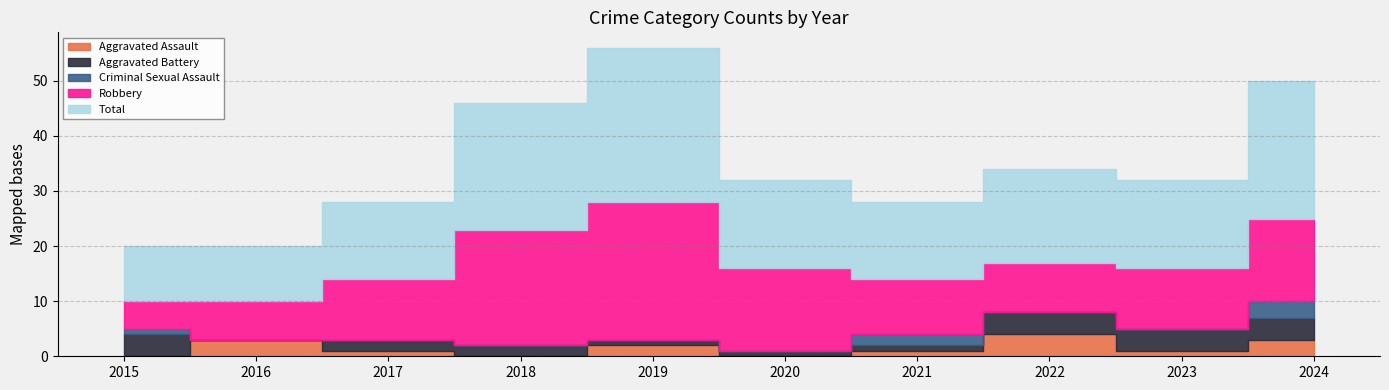

What is the difference between the maximum and minimum values in the Criminal Sexual Assault series?

3